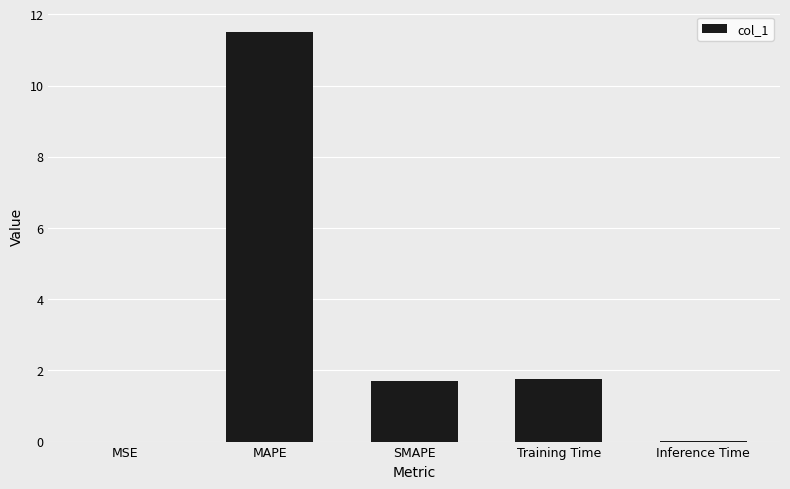

Which has a higher value, MSE or MAPE?

MAPE